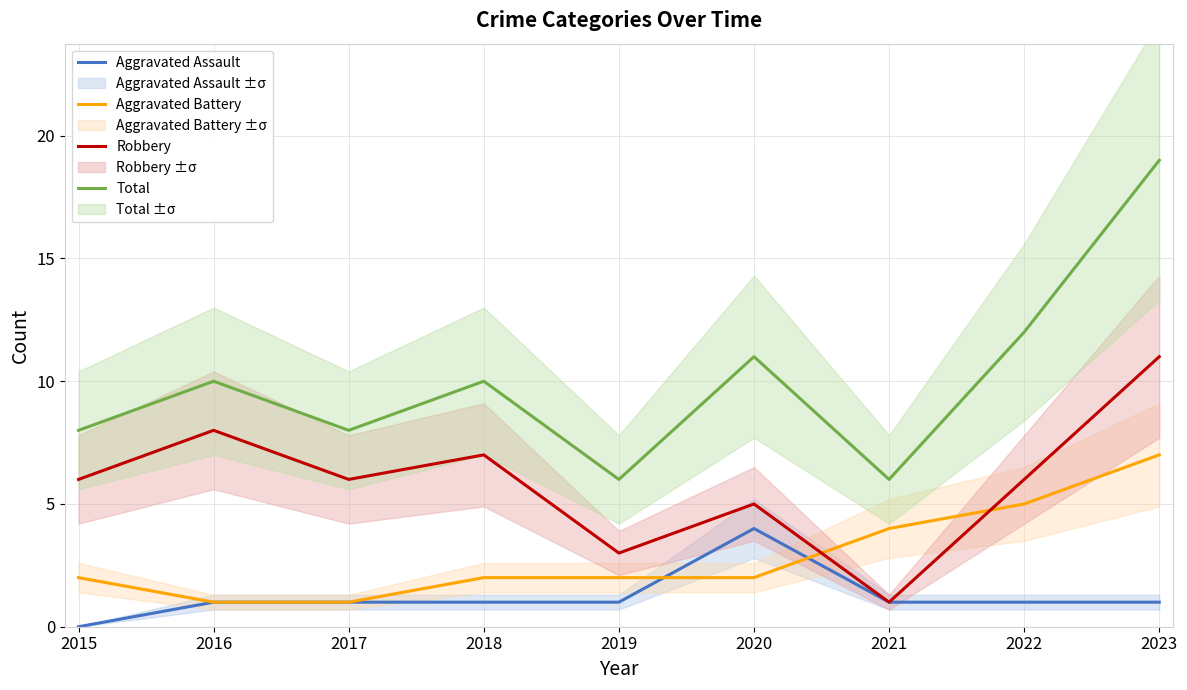

What is the lowest value of the Total series?

6